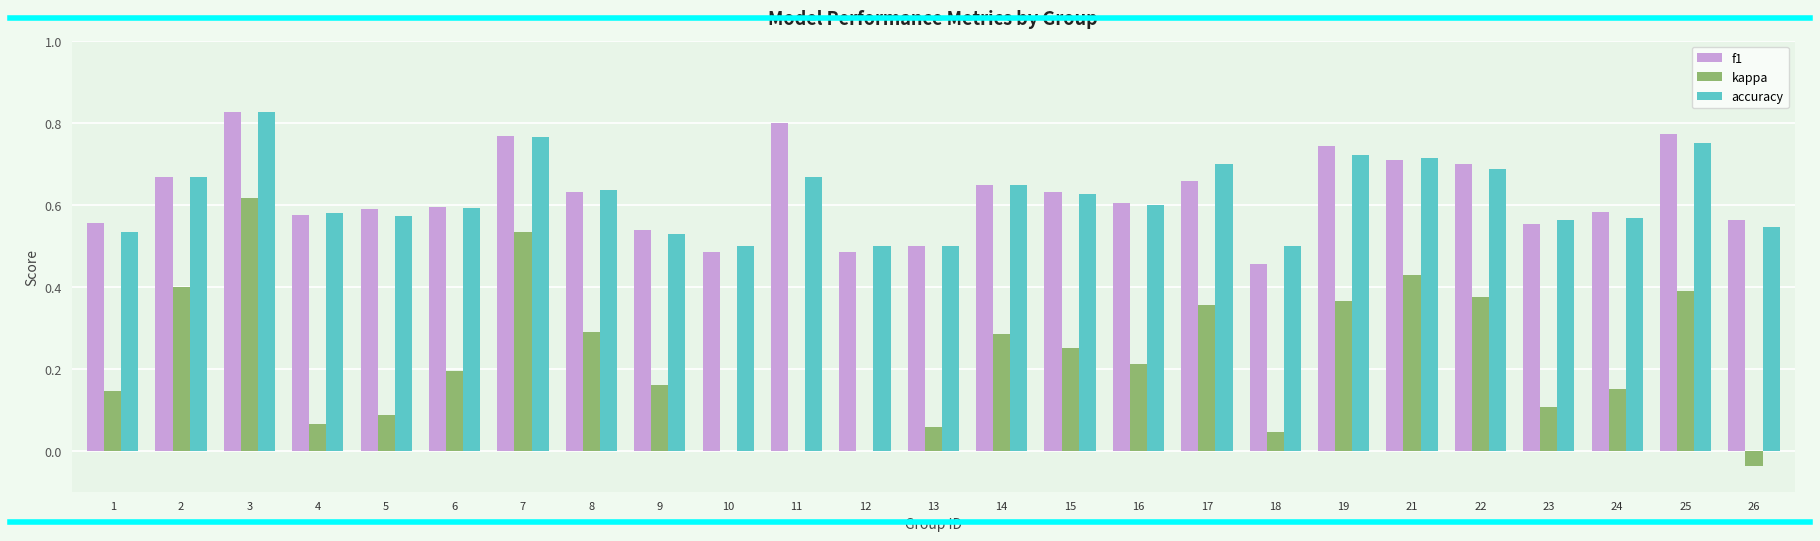

Is the value of kappa at 15 greater than the value of f1 at 4?

No